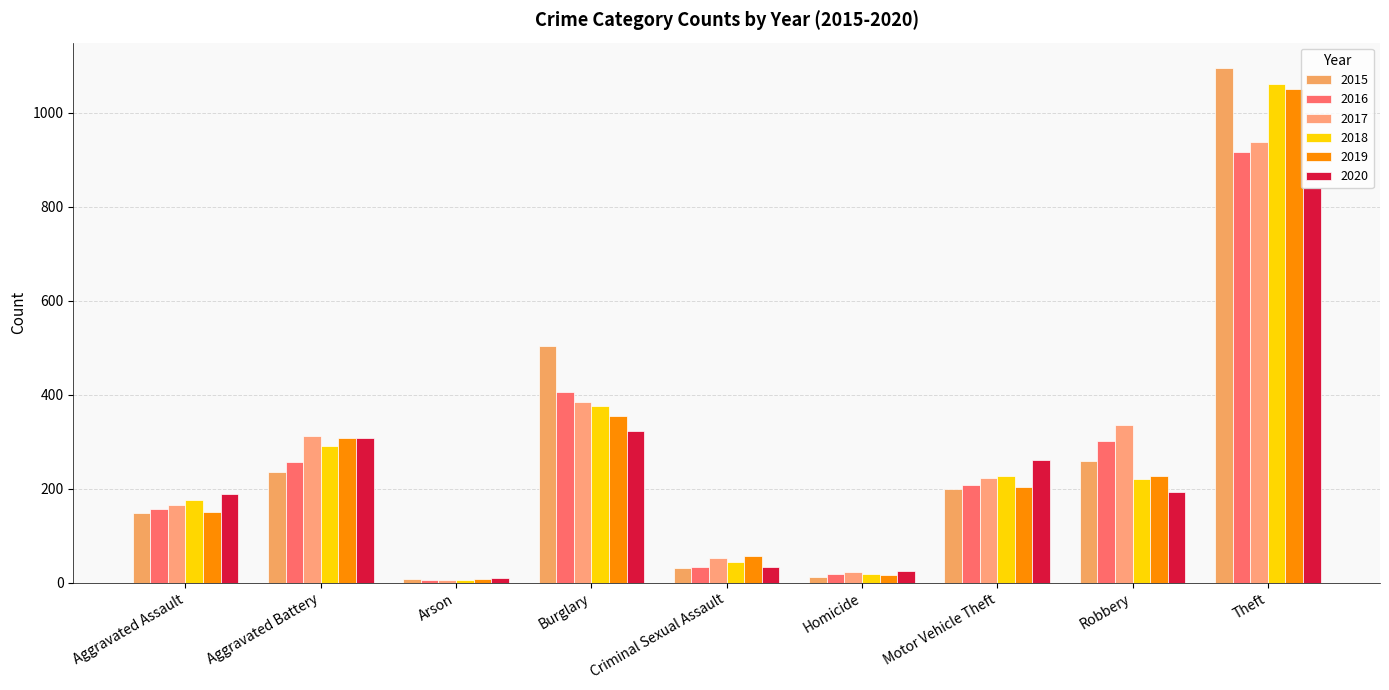

Count the number of categories in the chart.

9